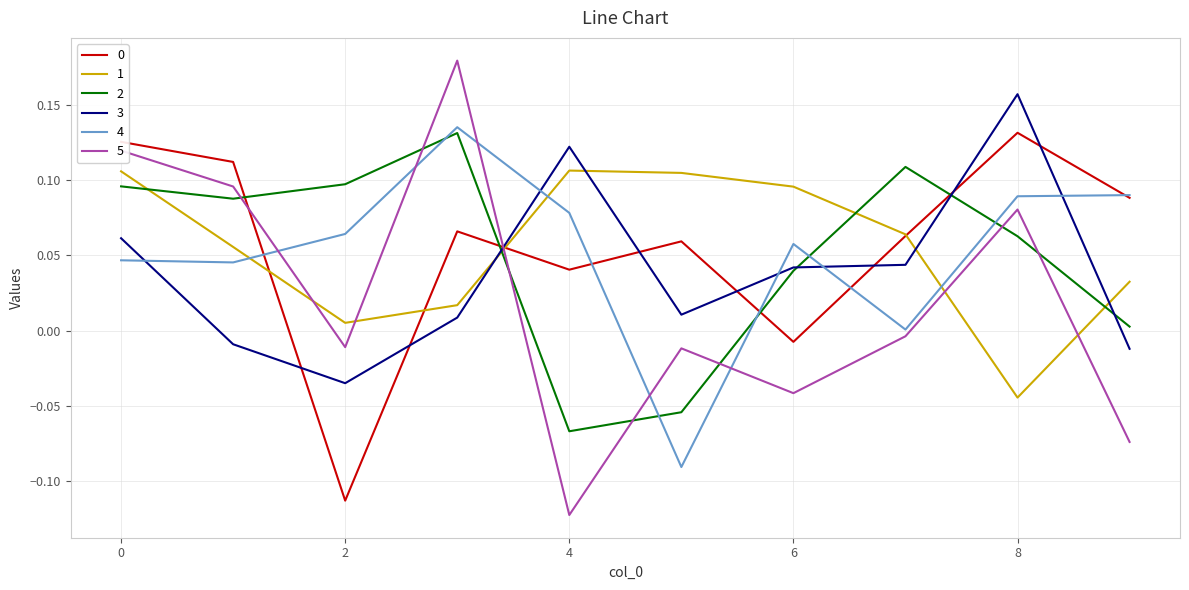

Which series has the widest spread of values?

5